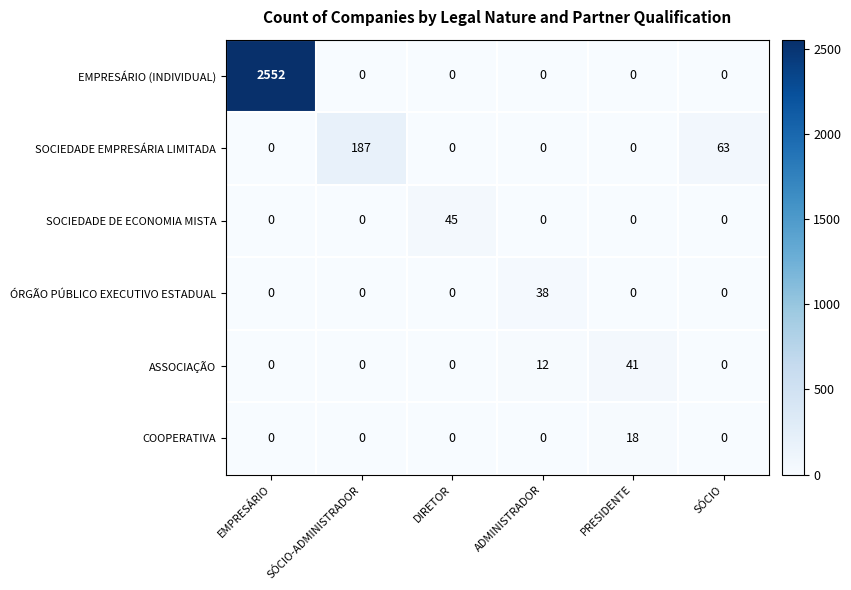

Which series changed the most between PRESIDENTE and SÓCIO?

SOCIEDADE EMPRESÁRIA LIMITADA